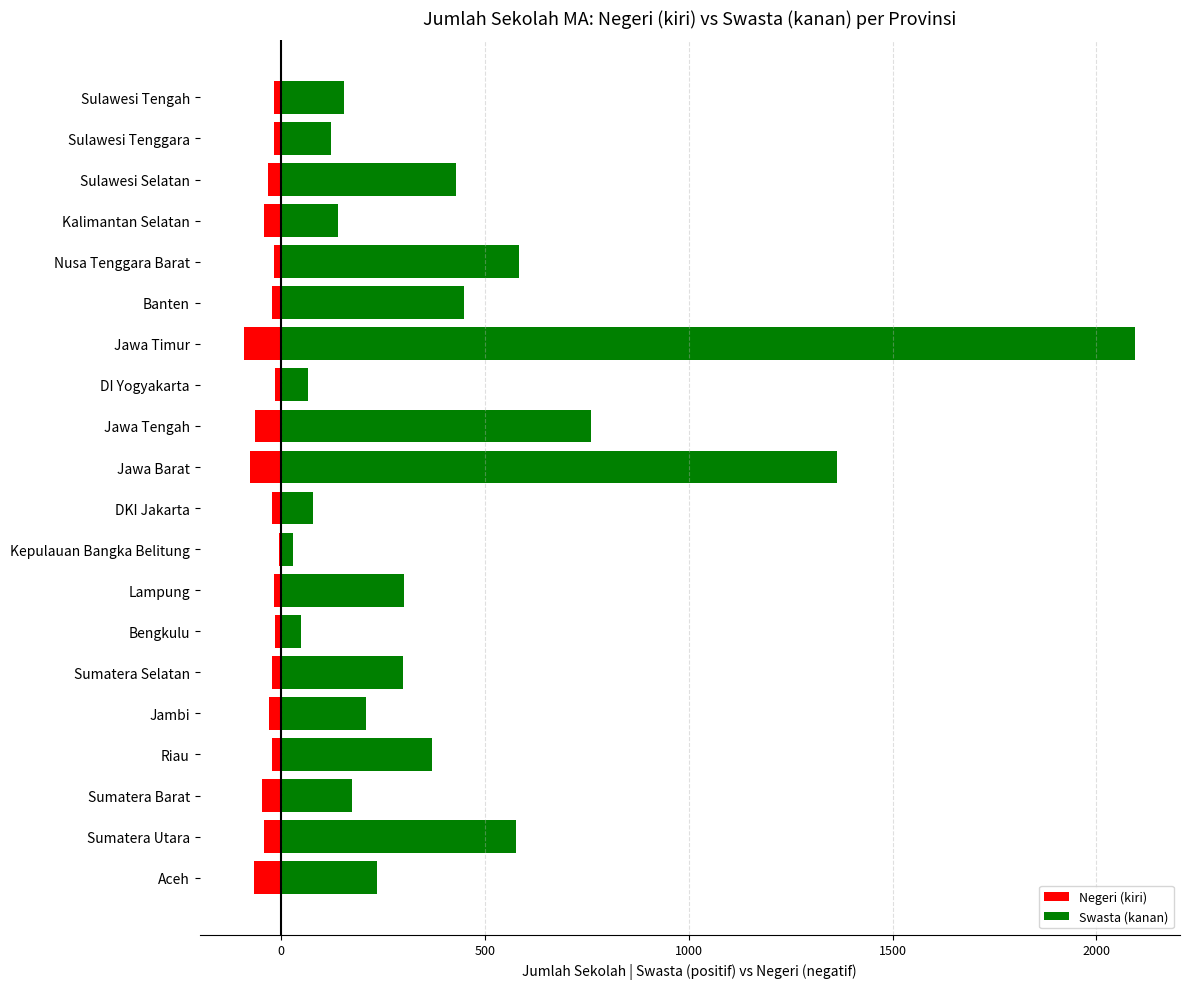

Count the number of categories in the chart.

20